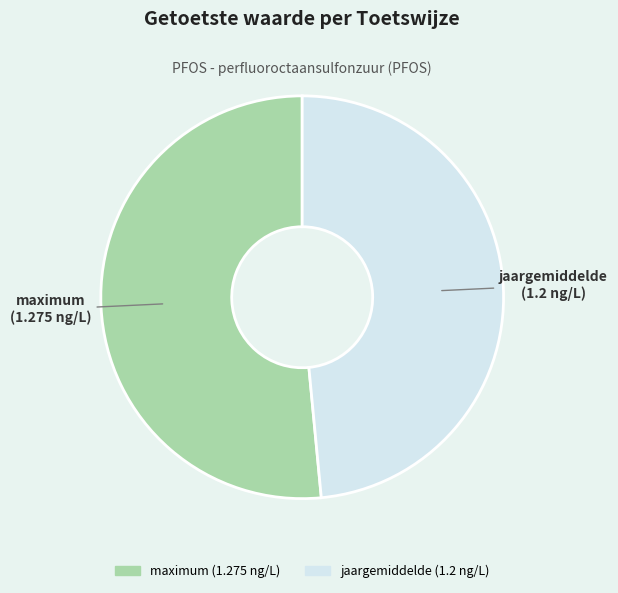

Does any single category account for the majority?

Yes